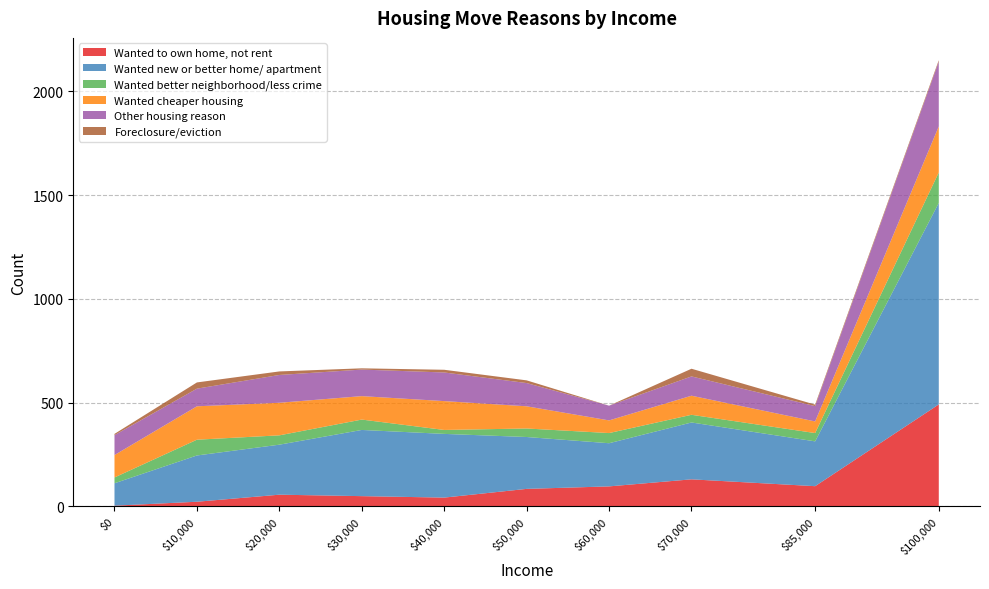

Reading left to right, extract all data points from this chart.

Wanted to own home, not rent: 0=3	10000=22	20000=56	30000=49	40000=42	50000=84	60000=96	70000=130	85000=97	100000=491
Wanted new or better home/ apartment: 0=108	10000=223	20000=241	30000=319	40000=307	50000=250	60000=208	70000=274	85000=216	100000=971
Wanted better neighborhood/less crime: 0=28	10000=76	20000=45	30000=50	40000=19	50000=41	60000=49	70000=37	85000=40	100000=147
Wanted cheaper housing: 0=108	10000=161	20000=157	30000=113	40000=139	50000=107	60000=61	70000=92	85000=56	100000=222
Other housing reason: 0=96	10000=85	20000=134	30000=128	40000=138	50000=112	60000=71	70000=93	85000=74	100000=312
Foreclosure/eviction: 0=6	10000=30	20000=17	30000=6	40000=13	50000=13	60000=0	70000=37	85000=7	100000=7